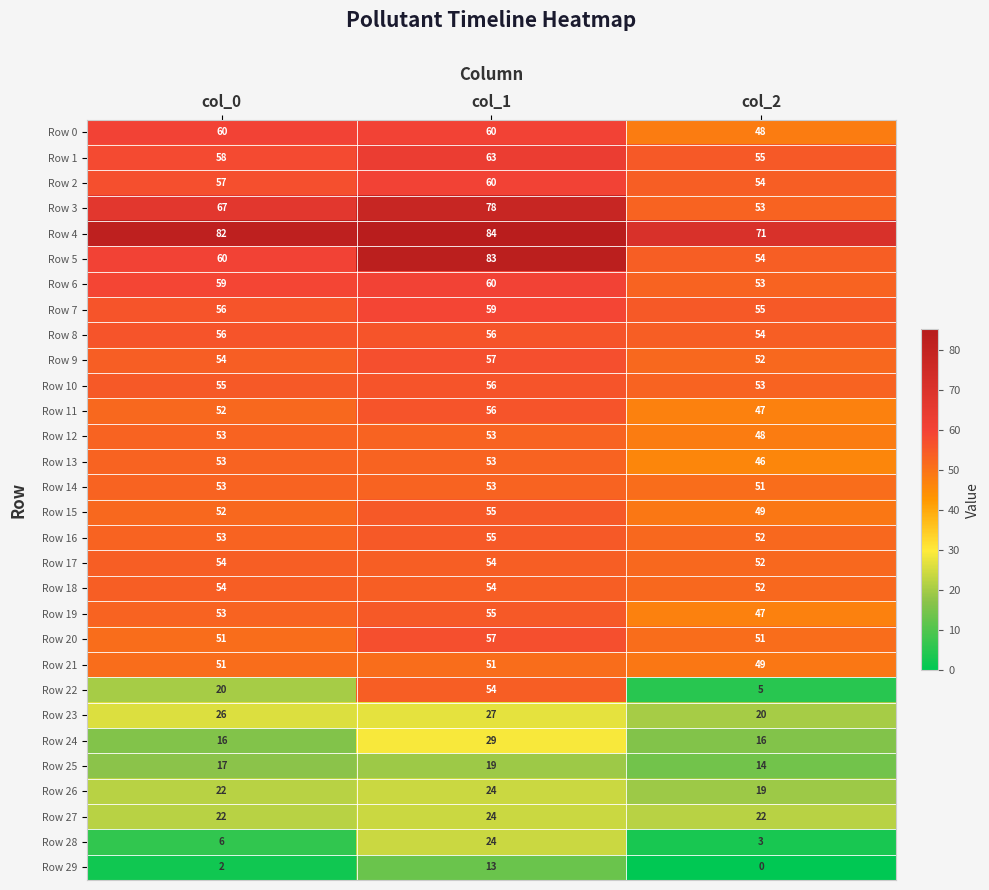

At which label is Row 11 closest to 51?

col_0